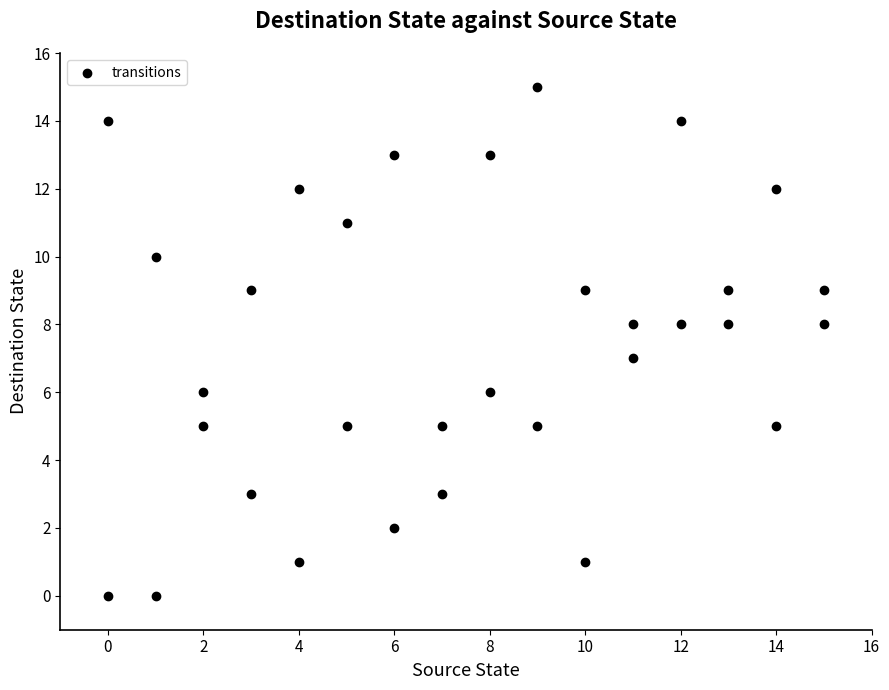

What is the range of X values (max minus min)?

15